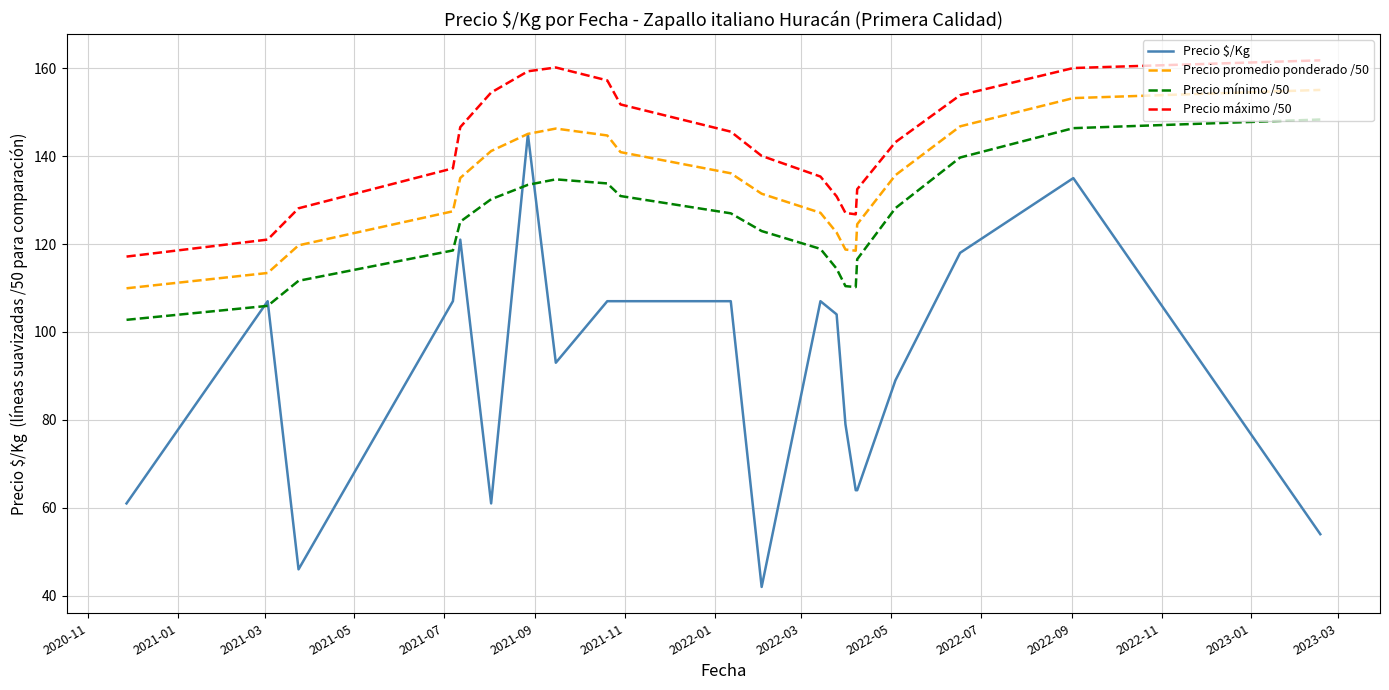

True or false: Precio promedio ponderado /50 has more than 0 interior local peaks.

True